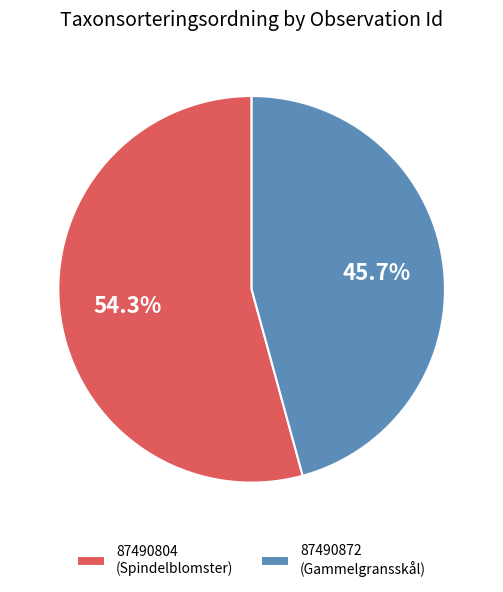

True or false: 87490872 accounts for 46% of the total.

True